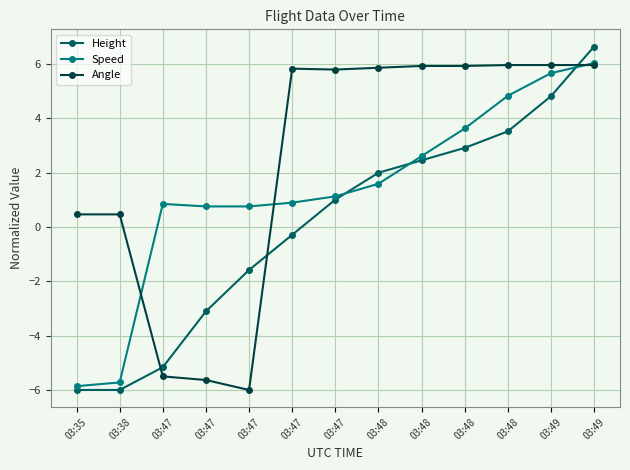

Rank the categories by Speed value from highest to lowest.

03:49, 03:49, 03:48, 03:48, 03:48, 03:48, 03:47, 03:47, 03:47, 03:47, 03:47, 03:38, 03:35